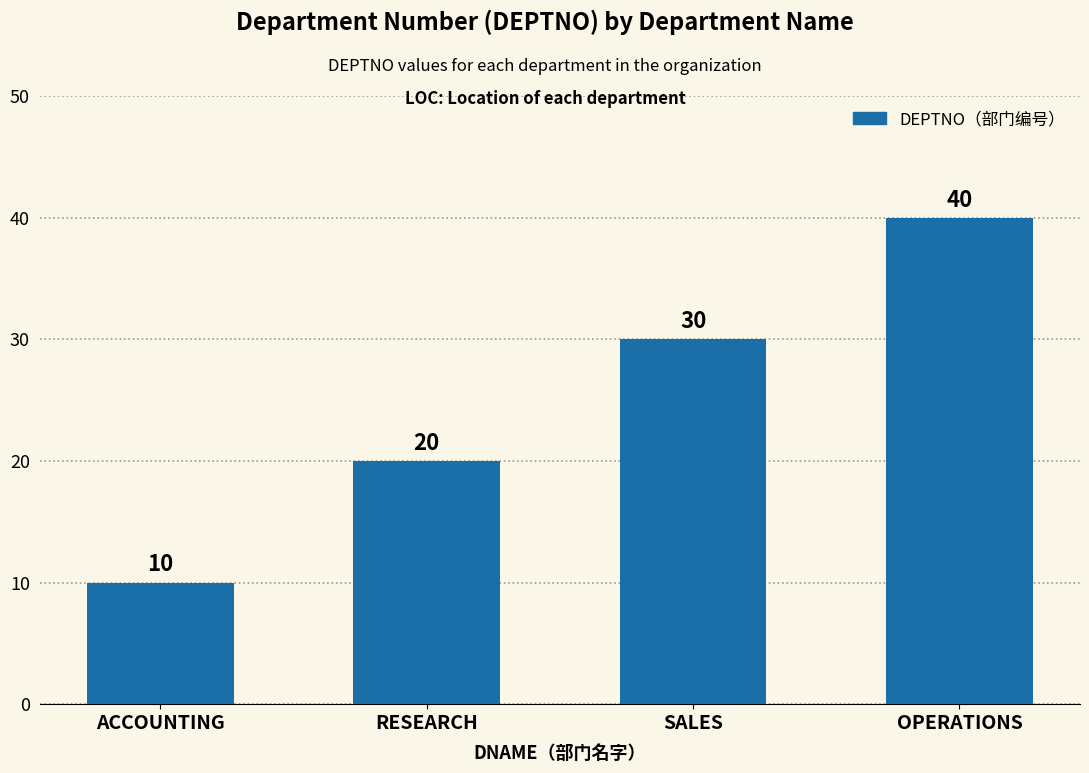

Which category has the lowest value across all series?

ACCOUNTING